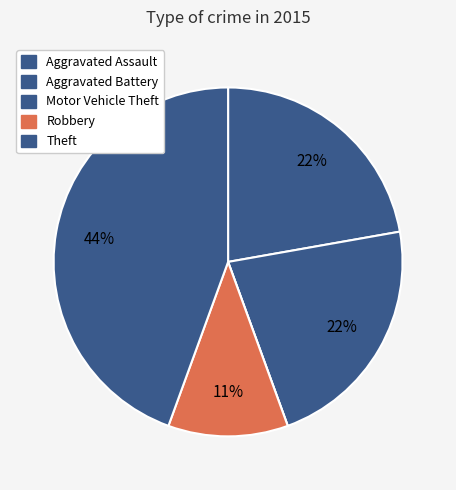

The Theft slice represents 39% of the pie. True or false?

False